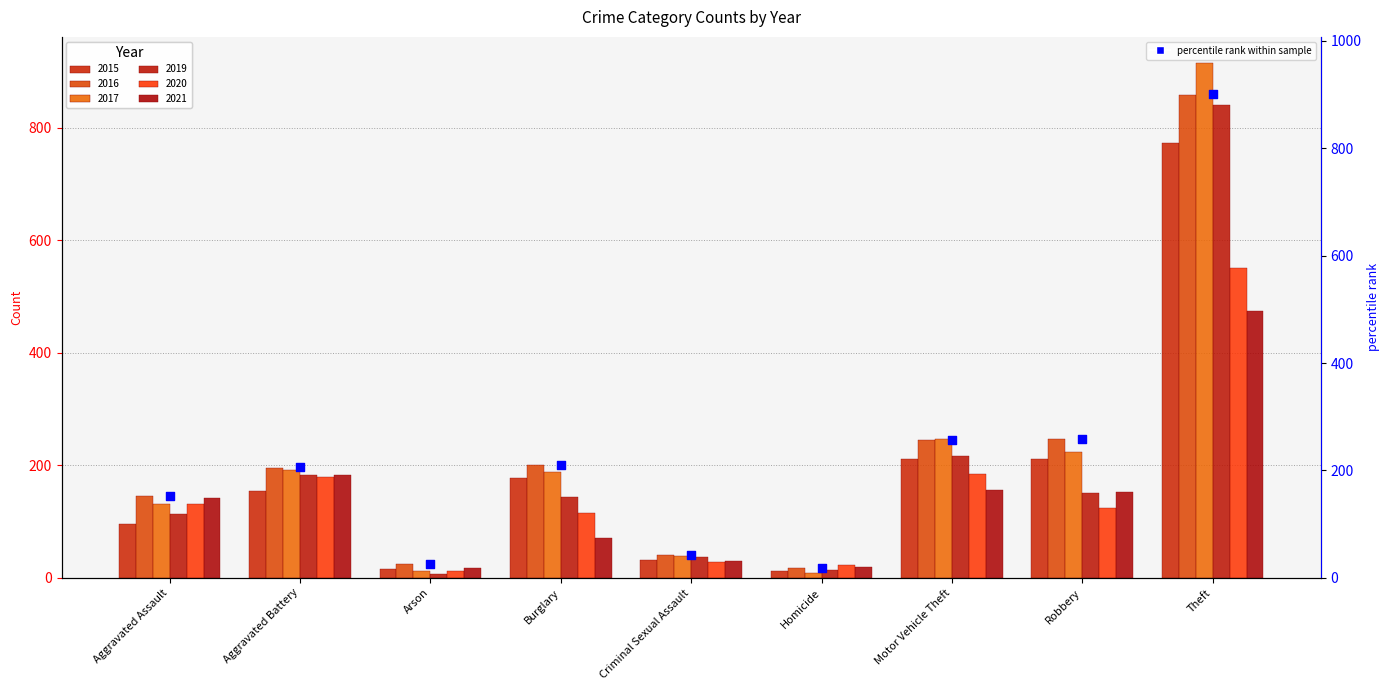

What is the change in value from Aggravated Assault to Homicide?

-134.4